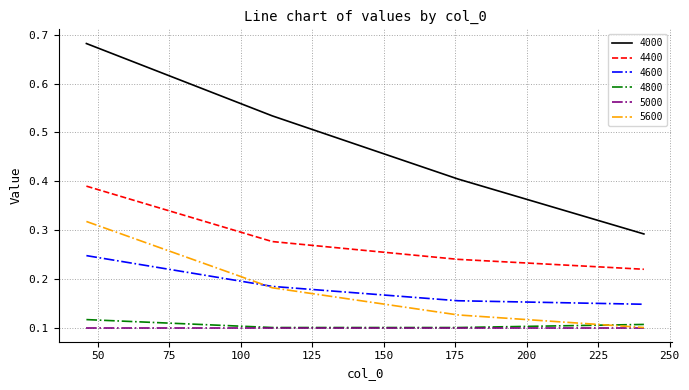

How many series are shown in this chart?

6